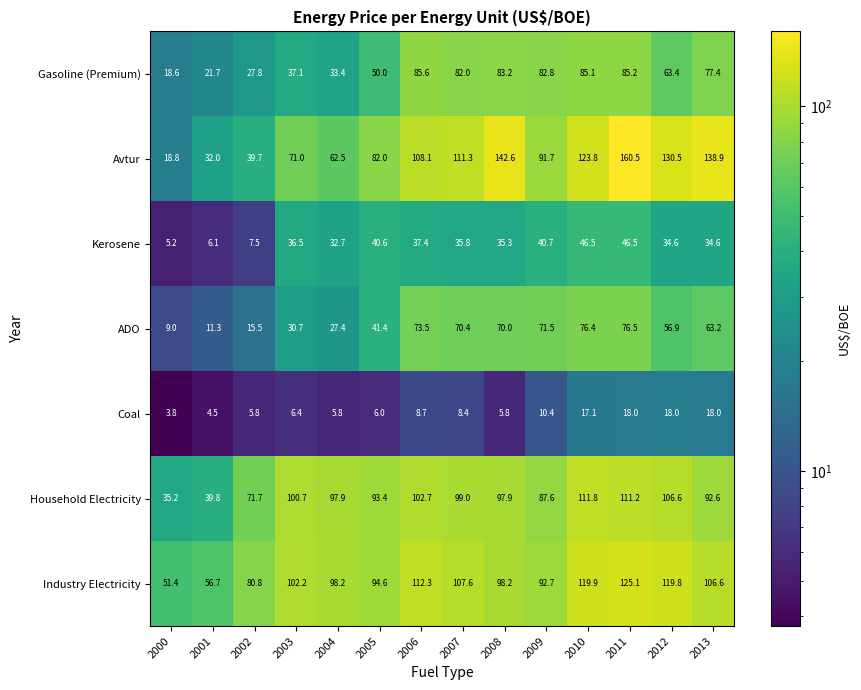

What is the difference between the Industry Electricity values at 2013 and 2000?

55.2